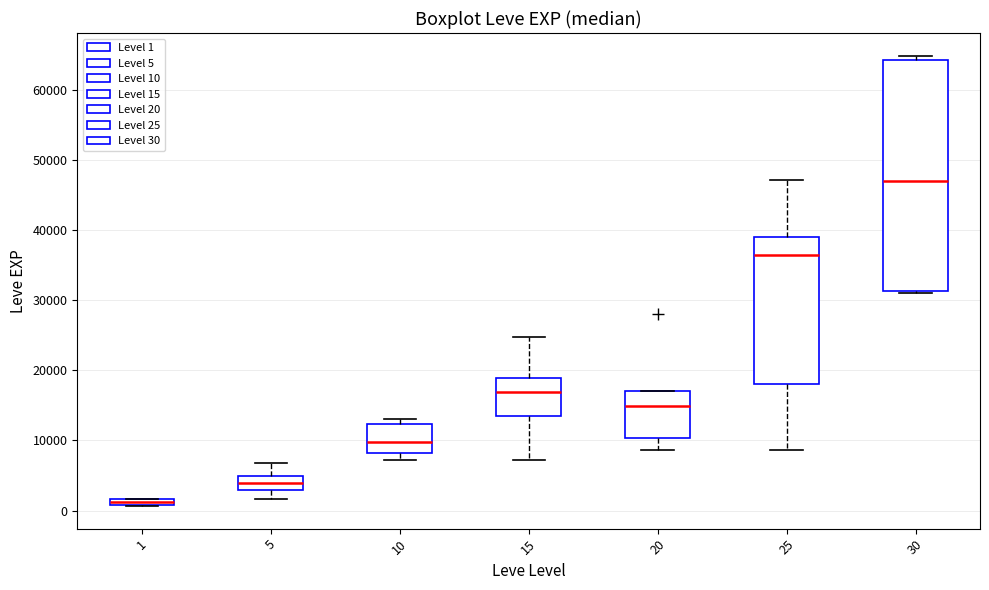

Which box has the lowest median line?

1